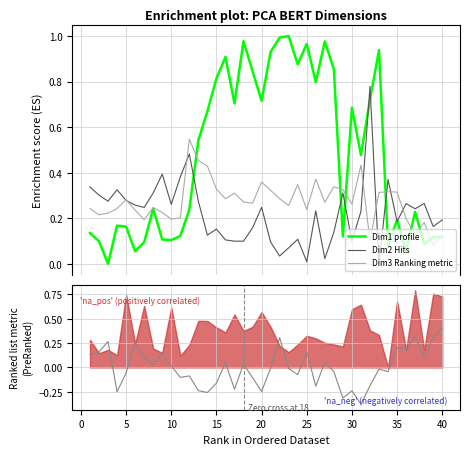

In PCA_BERT_Dim2, how many points are higher than both neighbors (excluding endpoints)?

12